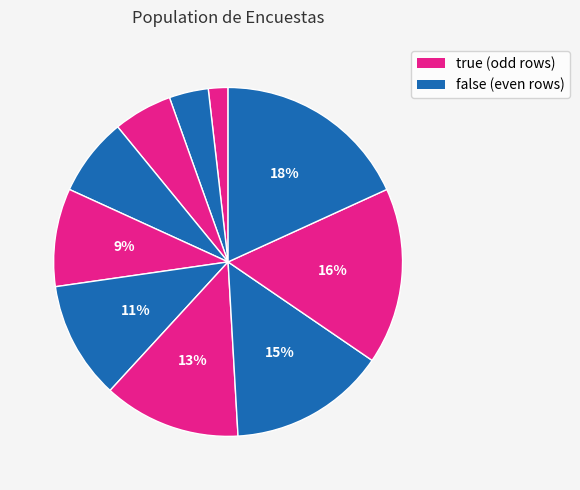

How many slices are in this pie chart?

10